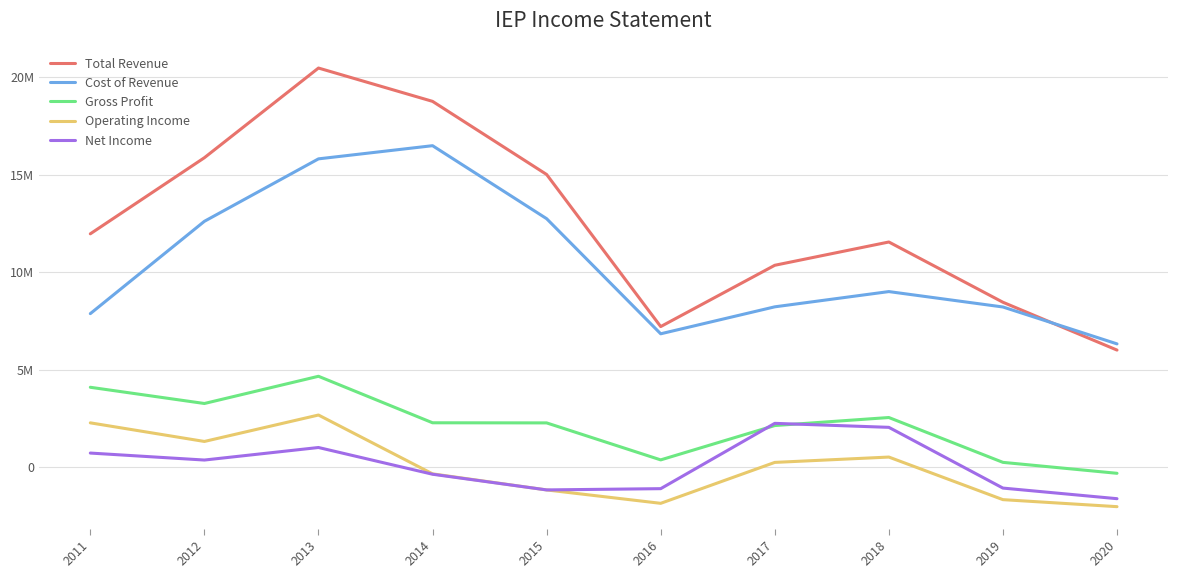

Where is the first local maximum for Net Income?

2013